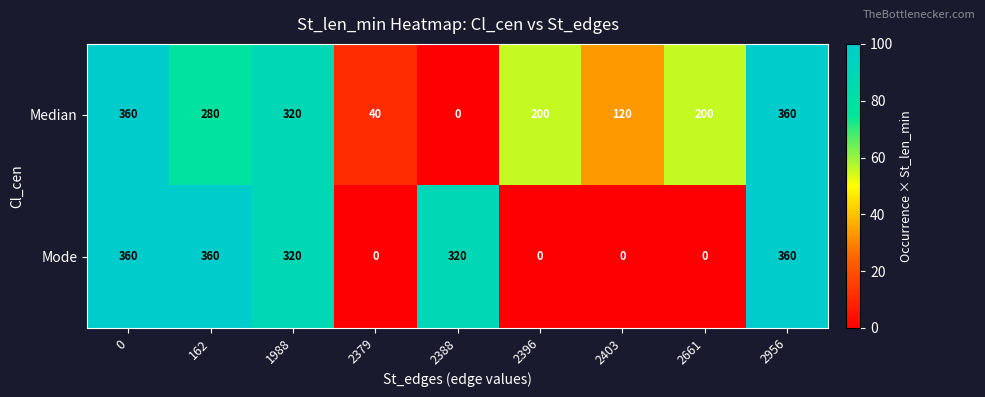

How many positive values does the Median series have?

8